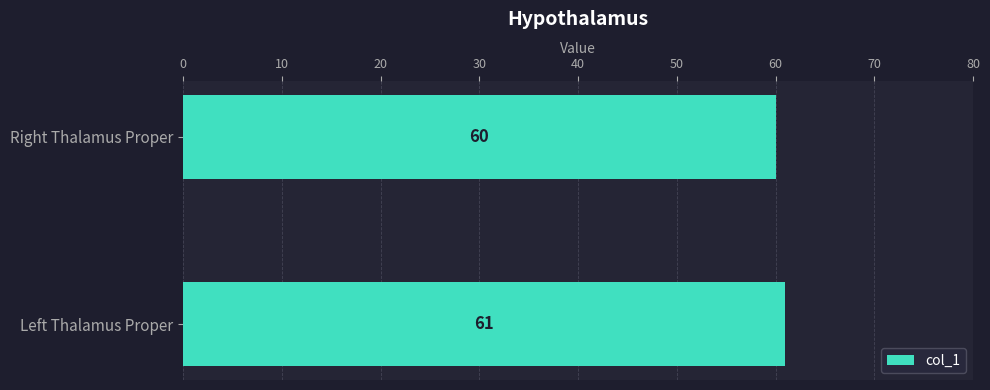

Where is the data nearest to the value 60?

Right Thalamus Proper